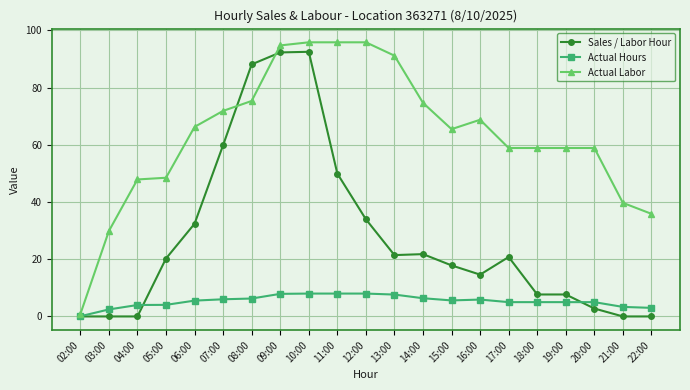

What is the label of the 9th point from the left?

10:00